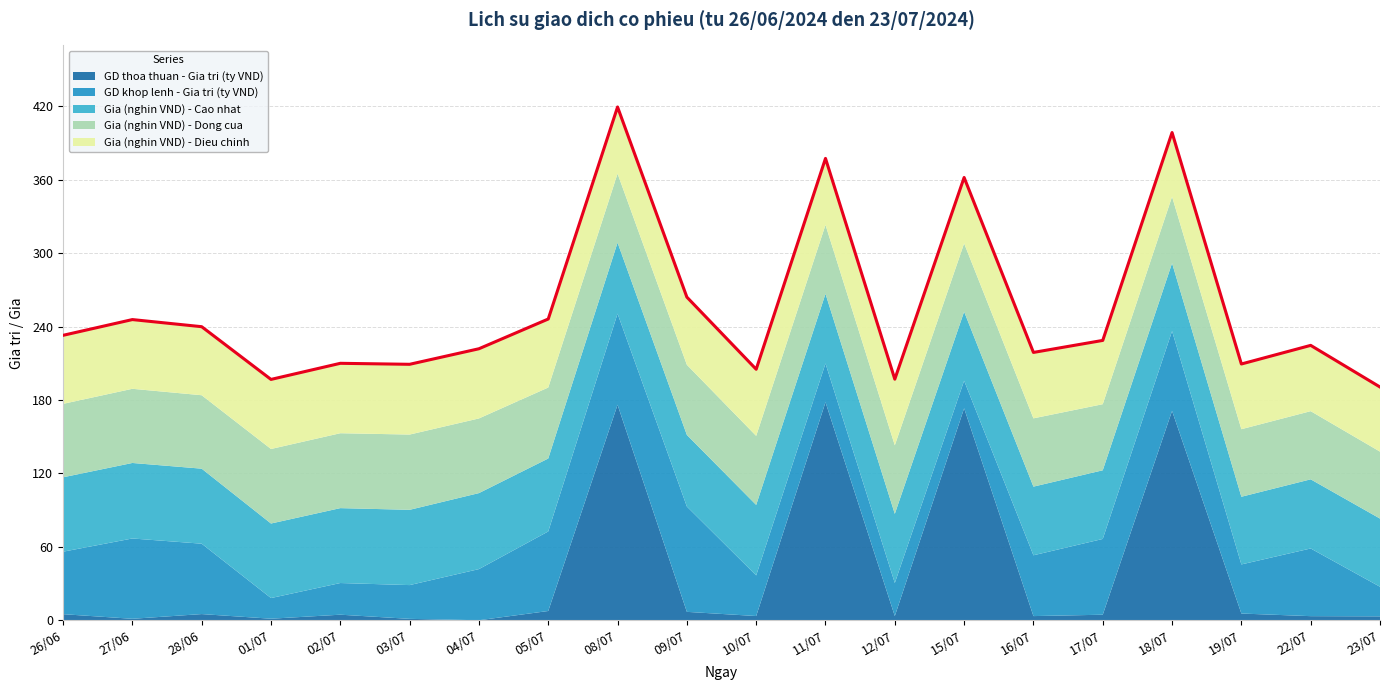

What is the label of the 14th point from the left?

15/07